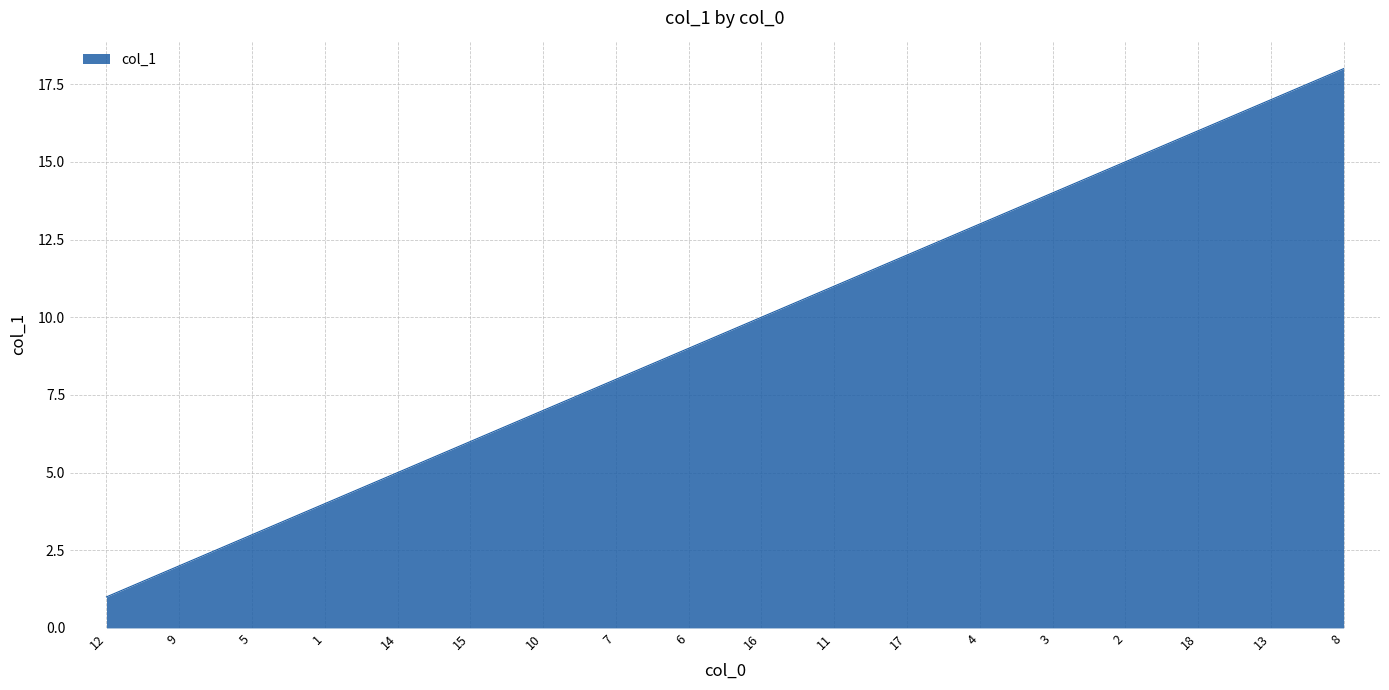

Reading left to right, extract all data points from this chart.

12=1	9=2	5=3	1=4	14=5	15=6	10=7	7=8	6=9	16=10	11=11	17=12	4=13	3=14	2=15	18=16	13=17	8=18